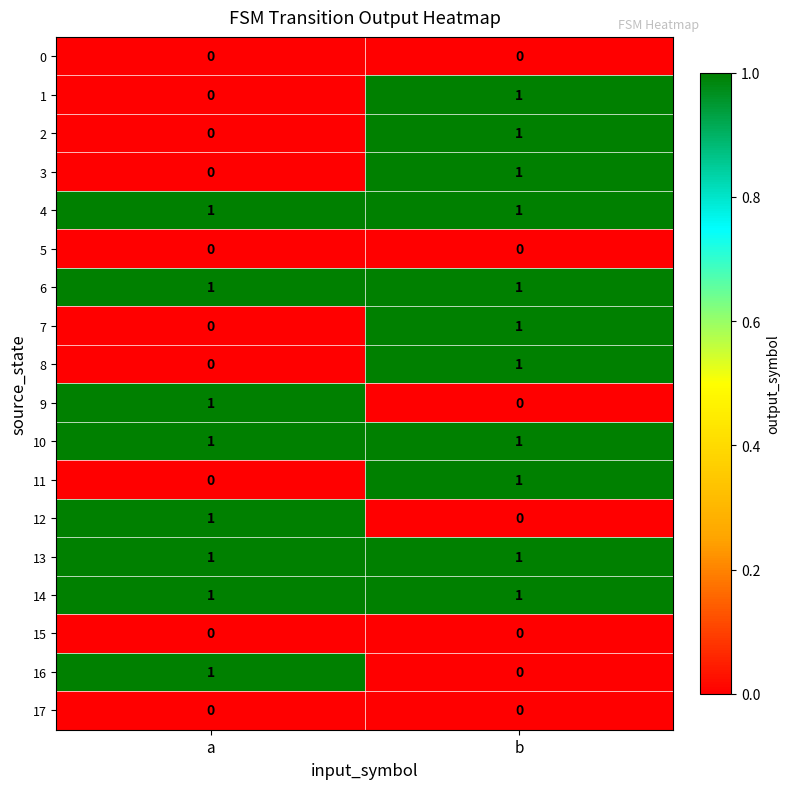

Which category has the highest value in the 11 series?

b